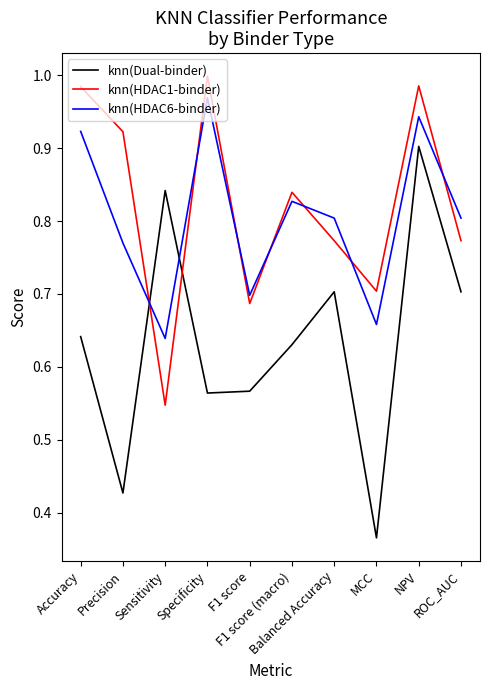

Which series has the largest range (max minus min)?

knn(Dual-binder)